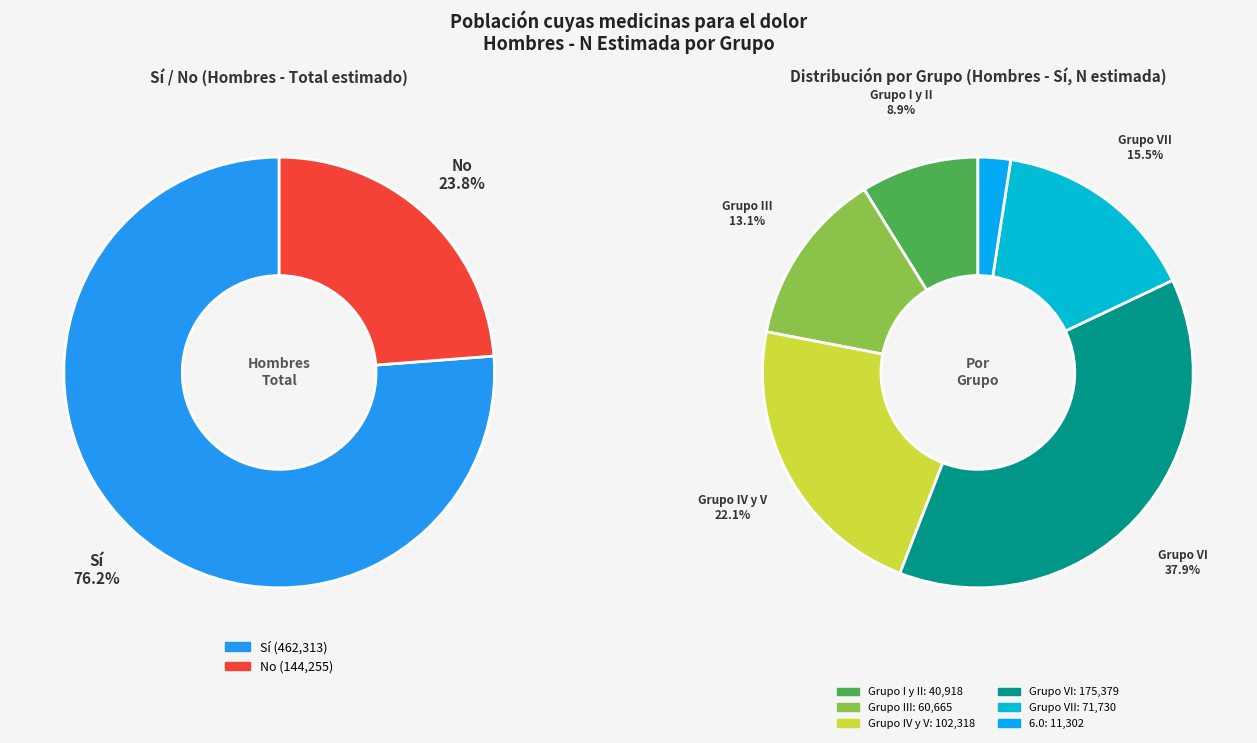

Is Total the majority of the pie?

Yes